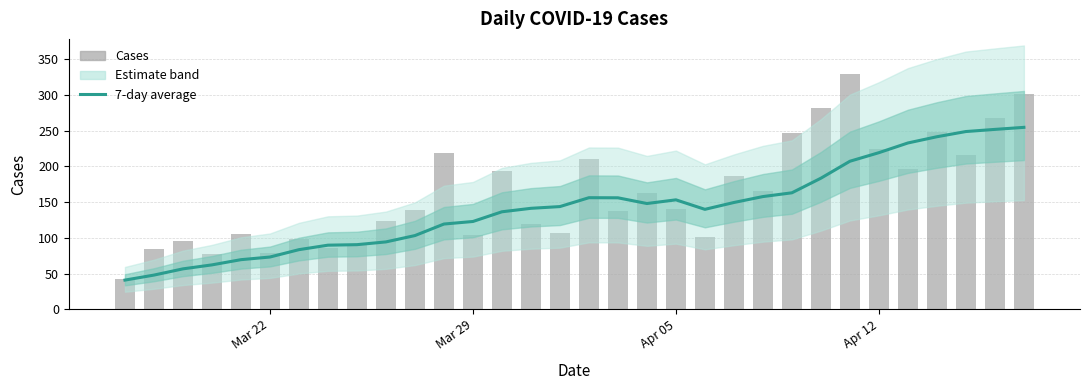

Is it true that 7-day average equals 73.1 at Mar 22?

True